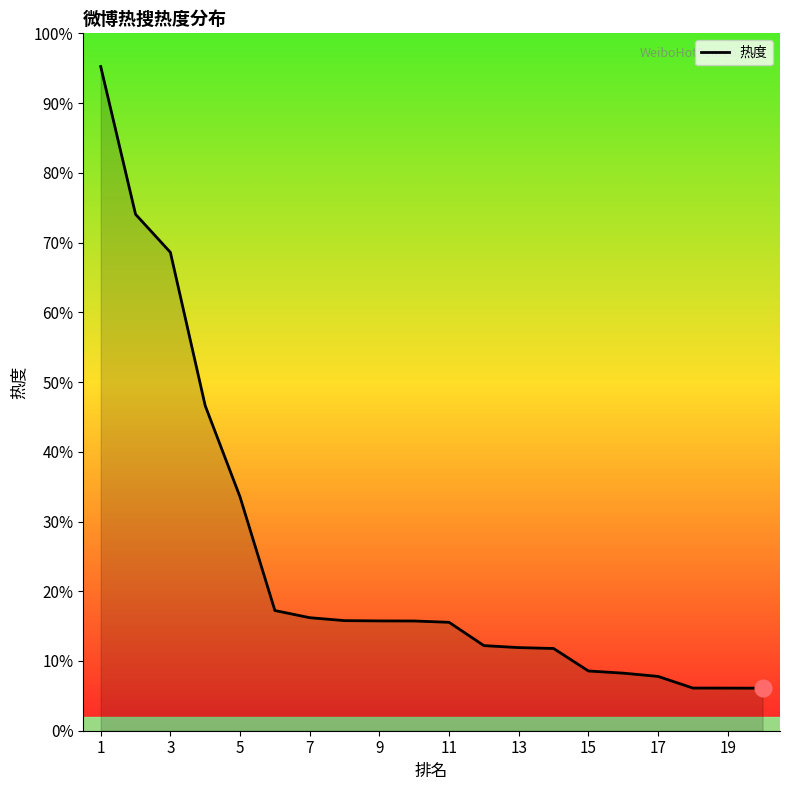

Does the chart have visible grid lines?

No